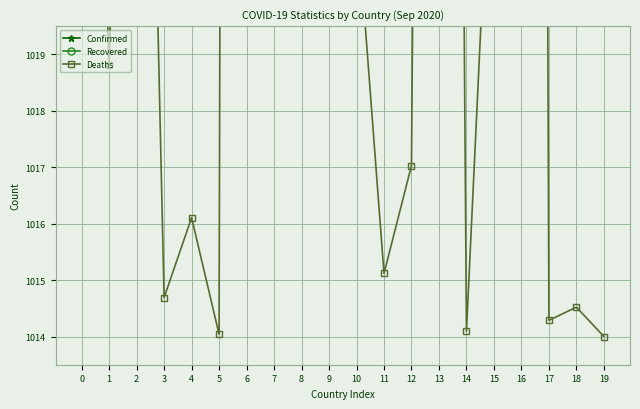

Where is Deaths nearest to the value 1109?

13